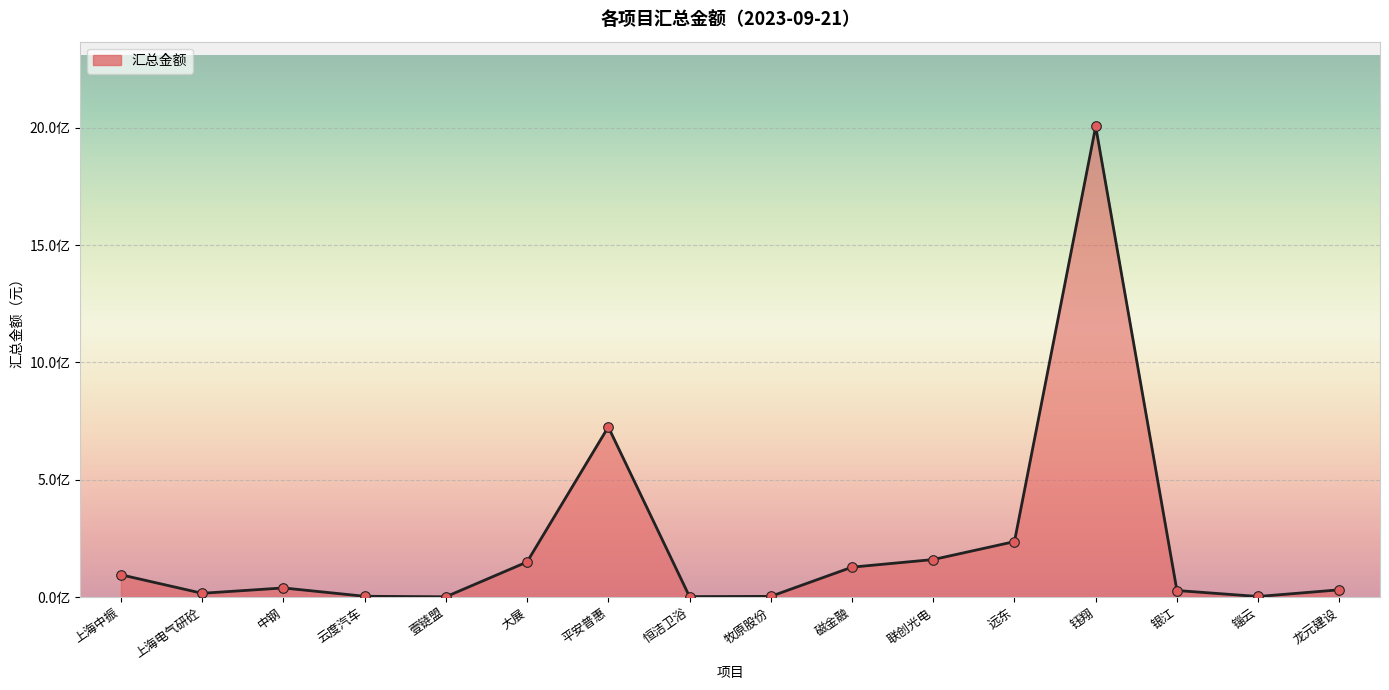

Approximately how many times larger is the value at 上海电气研砼 compared to 中钢?

0.4